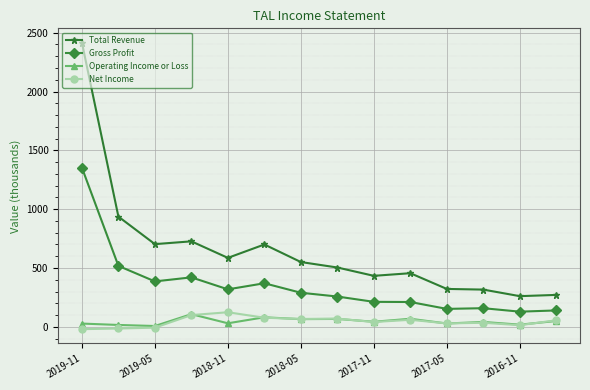

True or false: Total Revenue and Gross Profit cross at least once.

False